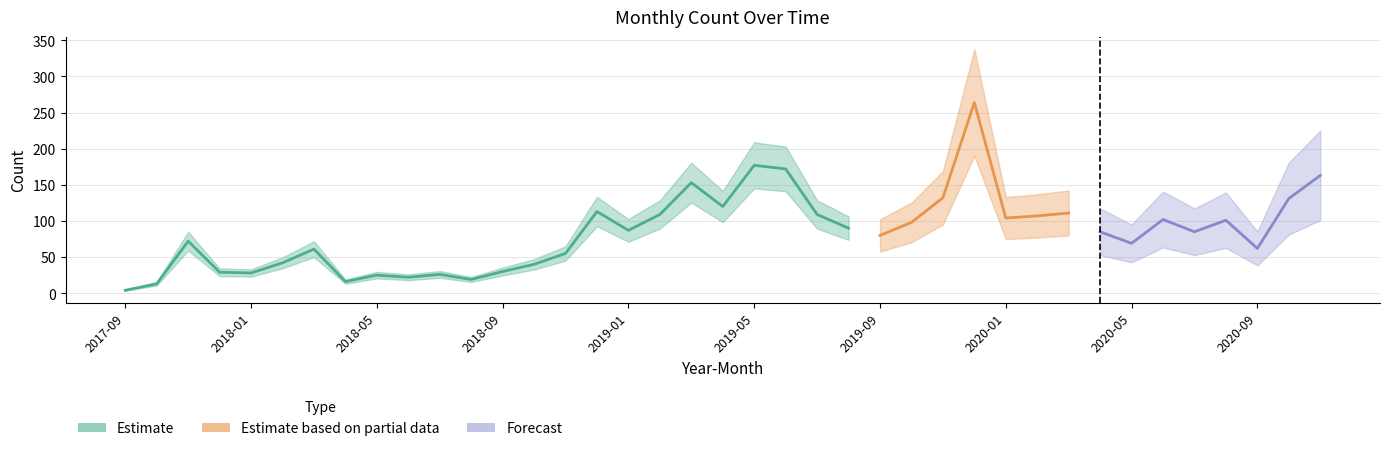

Is it true that the value at 2018-12 is 53?

False